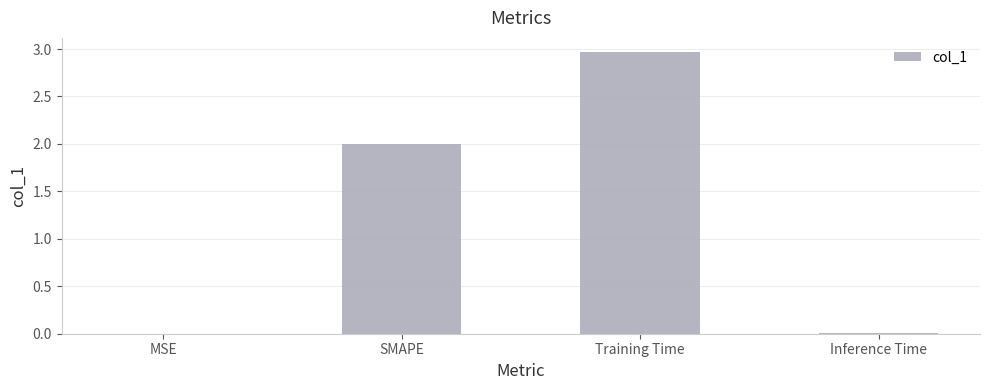

True or false: the data shows 0.0 at MSE.

True